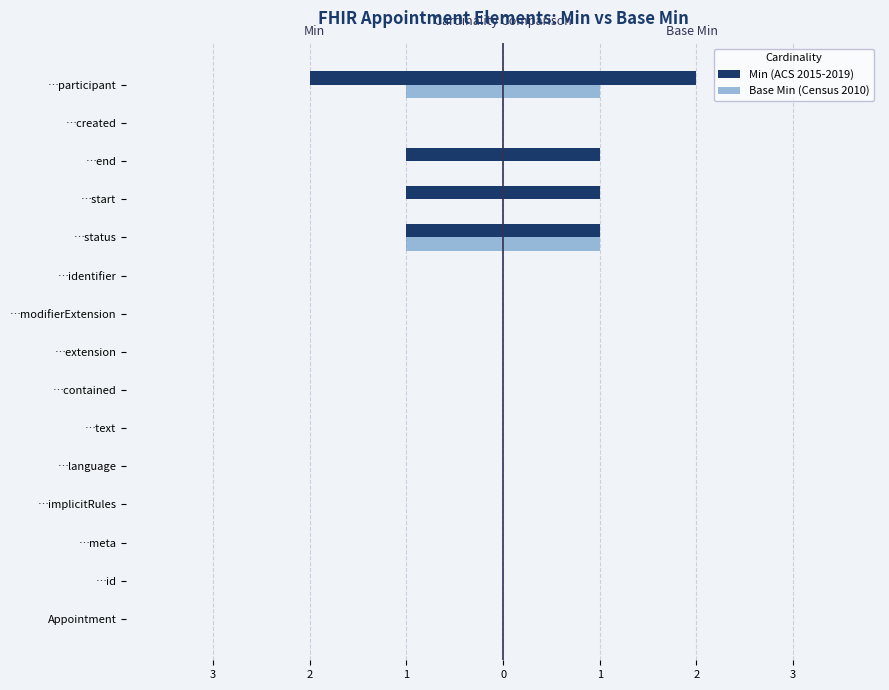

Reading right to left, what are all the values shown in this chart?

Min (ACS 2015-2019): -2	0	-1	-1	-1	0	0	0	0	0	0	0	0	0	0
Base Min (Census 2010): -1	0	0	0	-1	0	0	0	0	0	0	0	0	0	0